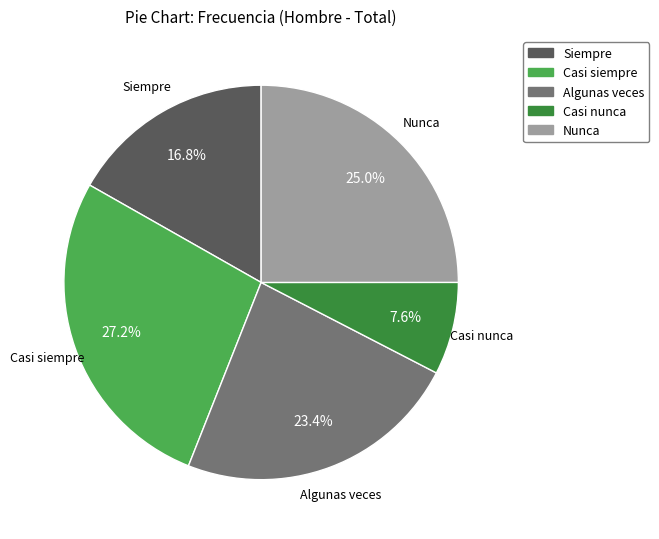

To the nearest percent, what percentage of the pie is Siempre?

17%